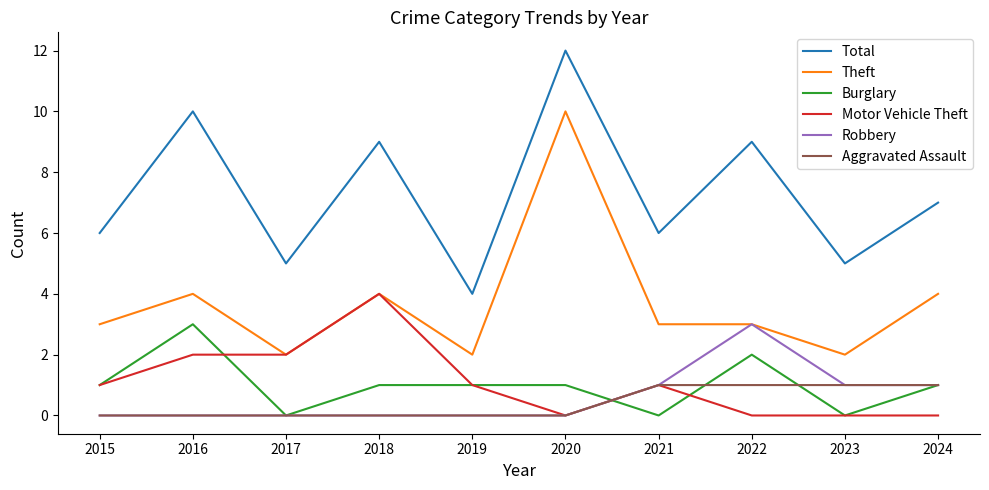

The Total series shows 3 at 2021. True or false?

False